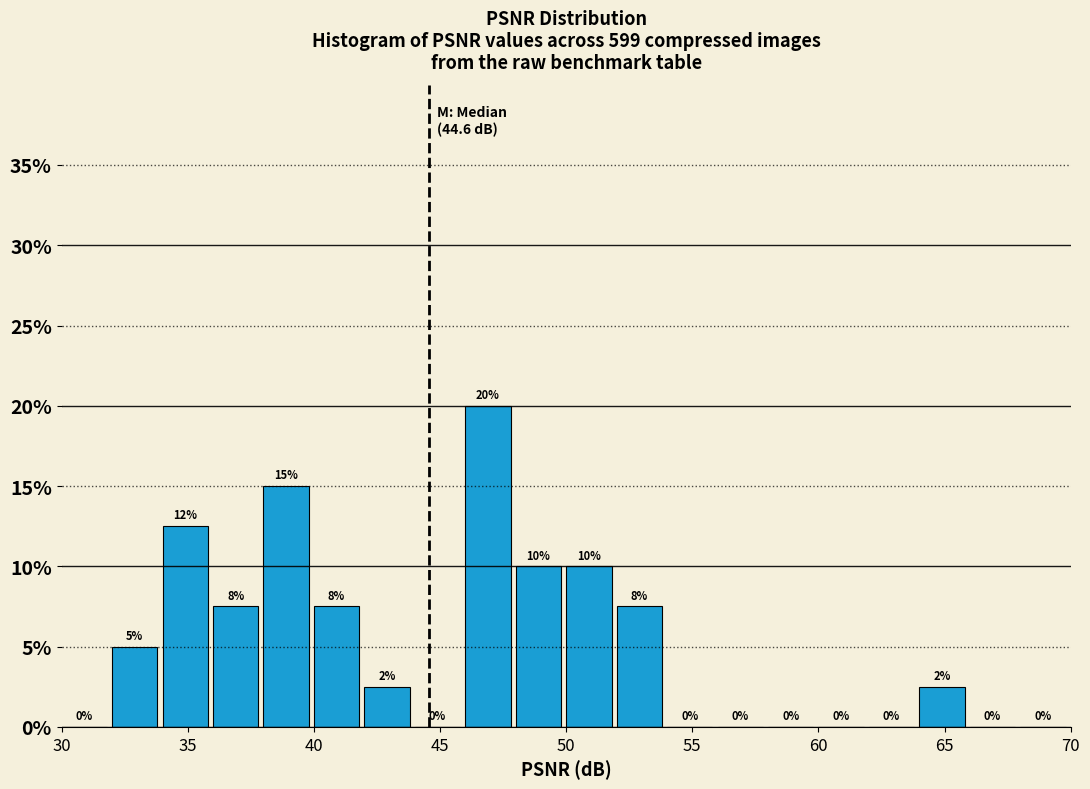

Which range on the x-axis has the tallest bar?

46 to 48